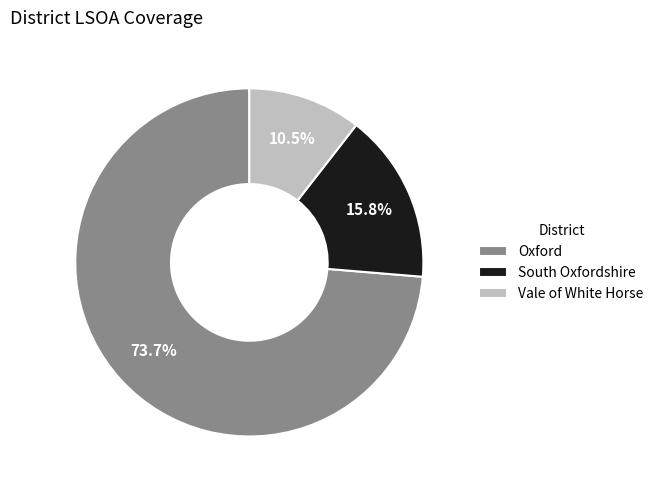

Approximately how many times larger is the value at South Oxfordshire compared to Vale of White Horse?

1.5